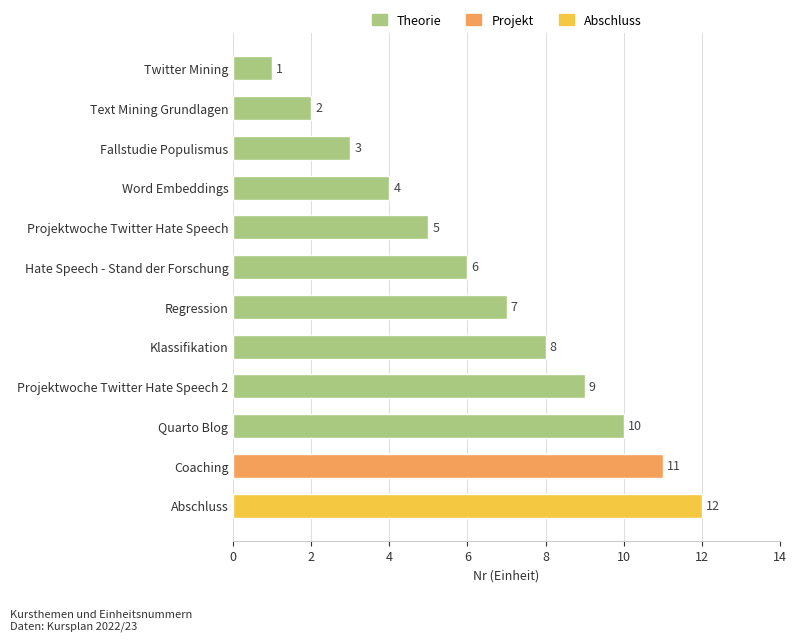

What is the difference between the maximum and minimum values?

11